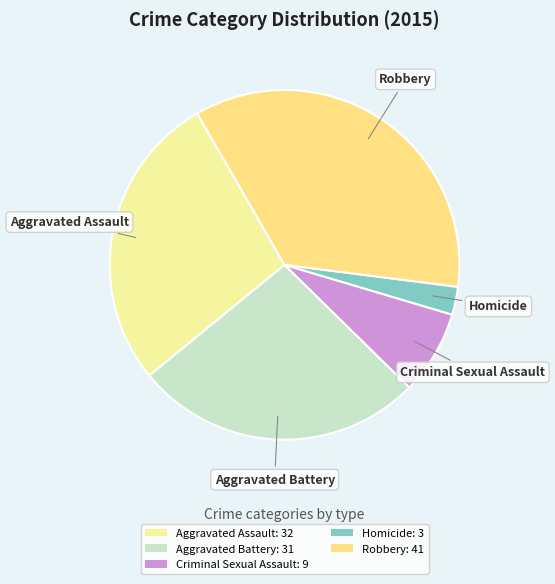

Is Aggravated Battery the majority of the pie?

No